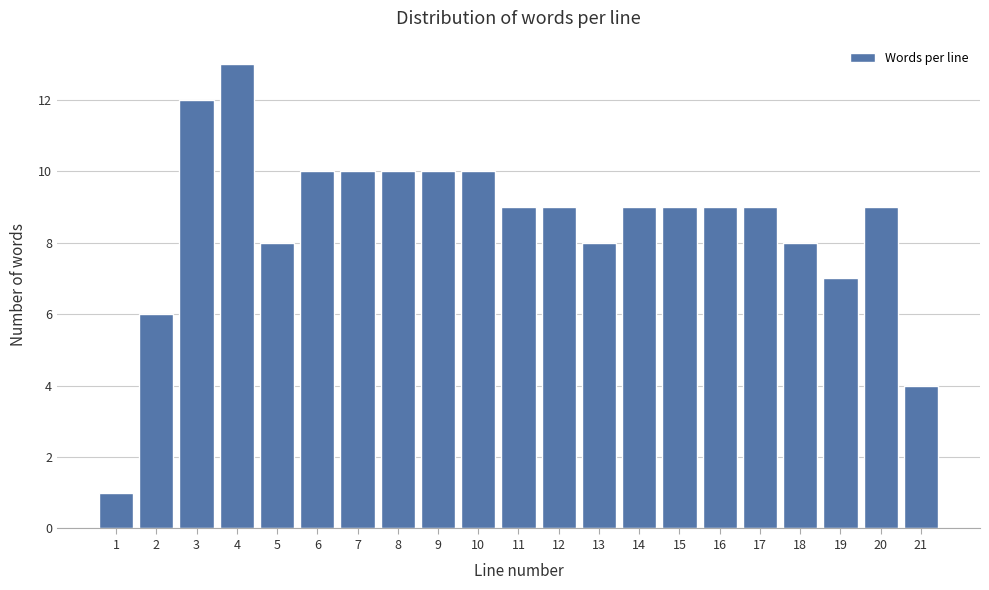

Reading left to right, what are all the values shown in this chart?

1	6	12	13	8	10	10	10	10	10	9	9	8	9	9	9	9	8	7	9	4